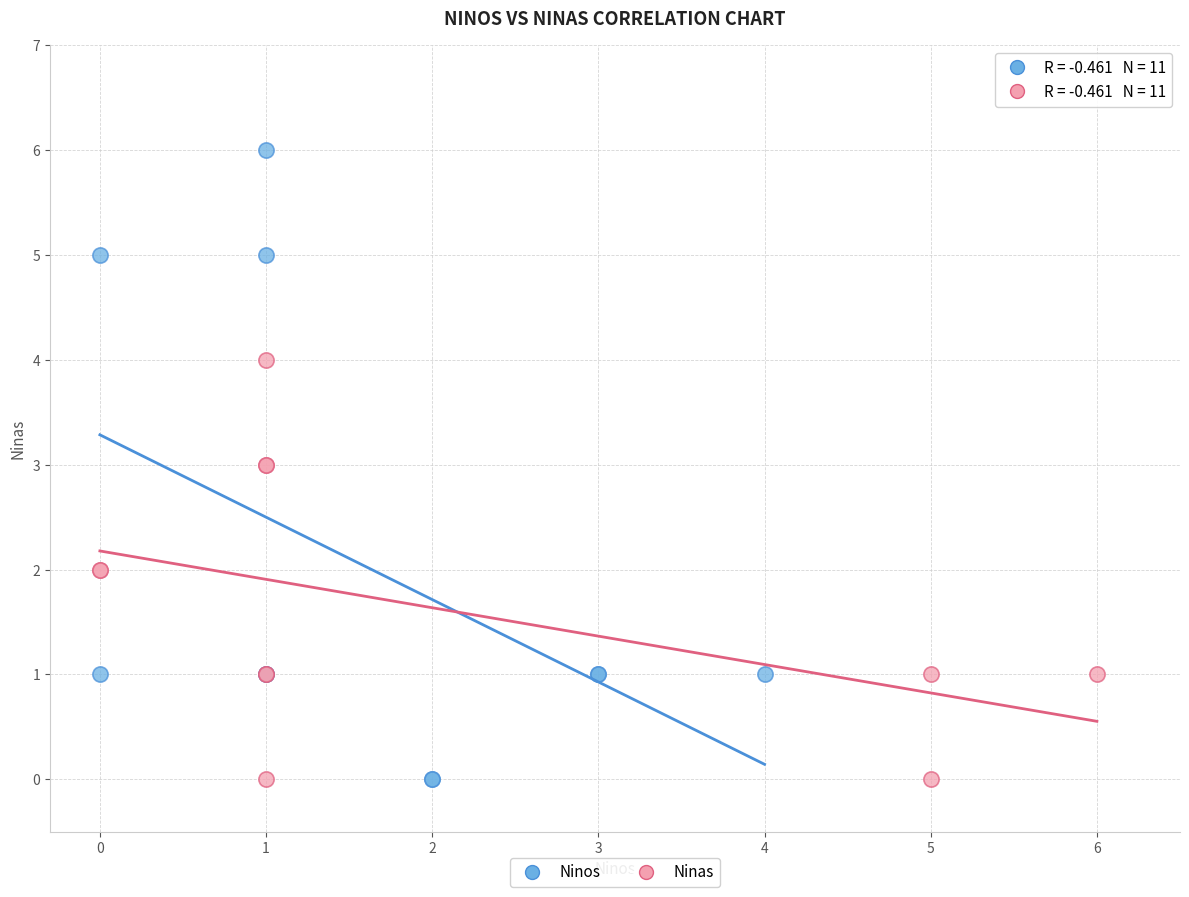

Which series reaches the maximum Y coordinate?

Ninos